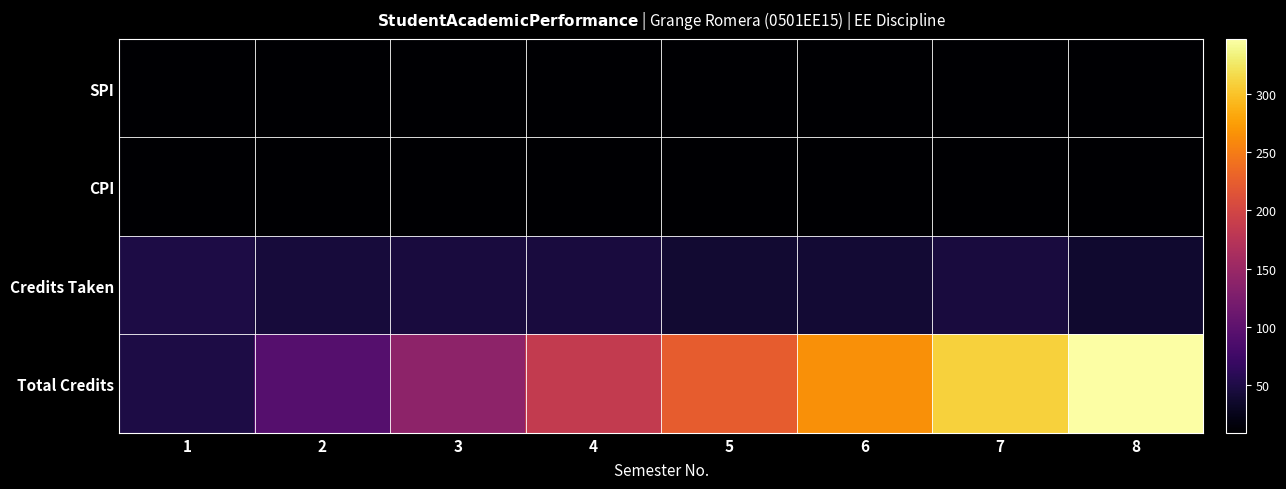

What is the smallest value displayed?

9.1